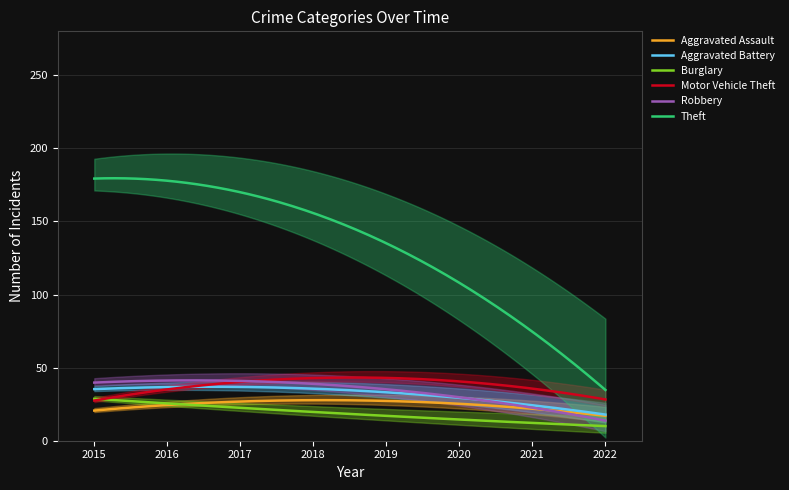

In Robbery, how many points are higher than both neighbors (excluding endpoints)?

1